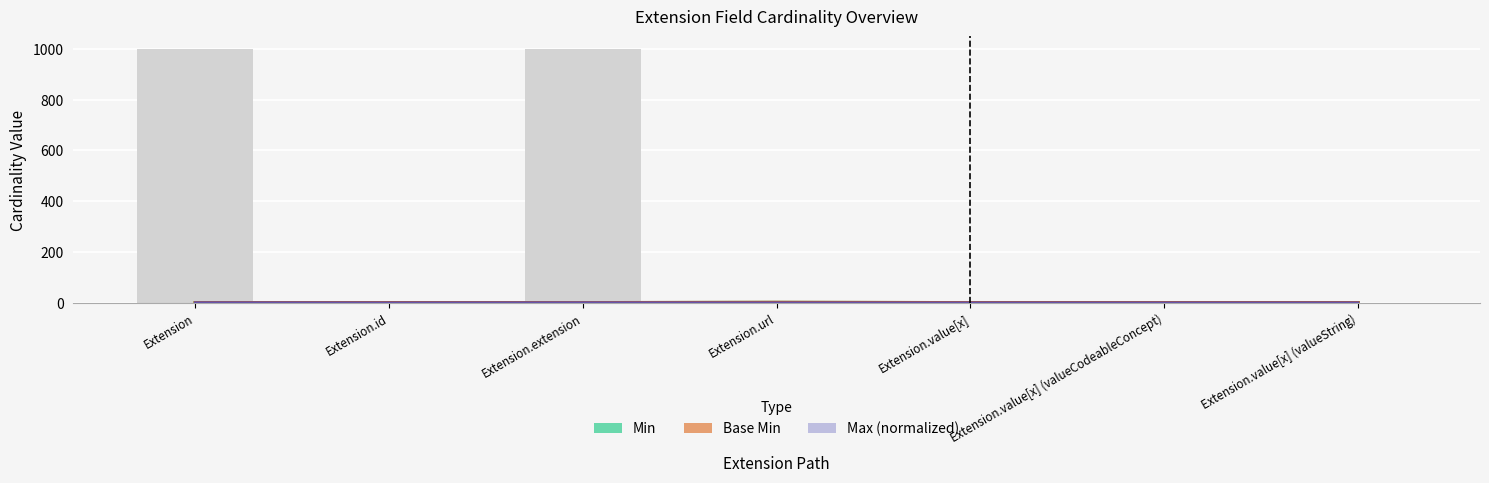

How many values in Min are above zero?

1